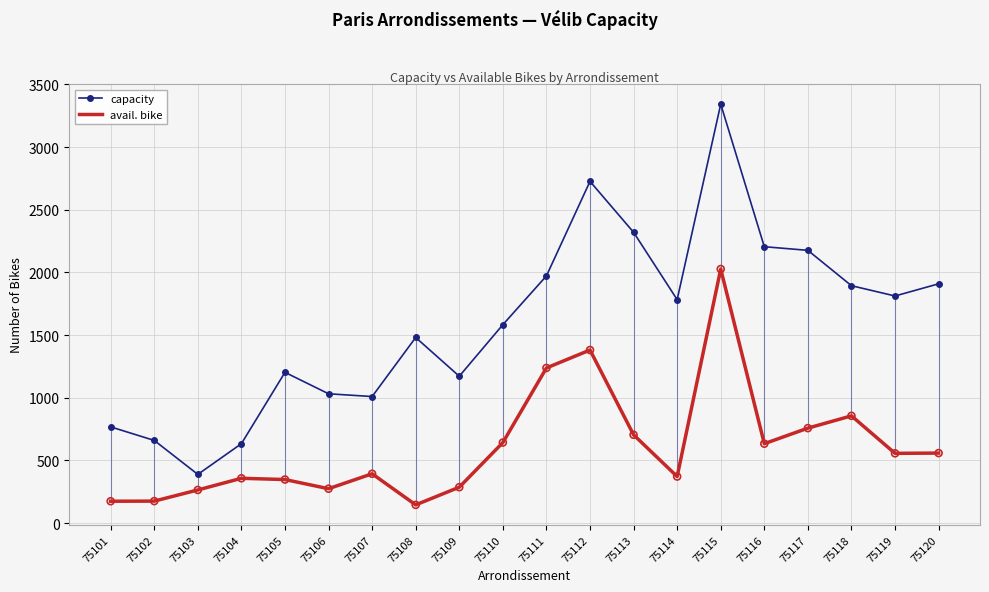

What are all the series names shown in the legend?

capacity, avail. bike